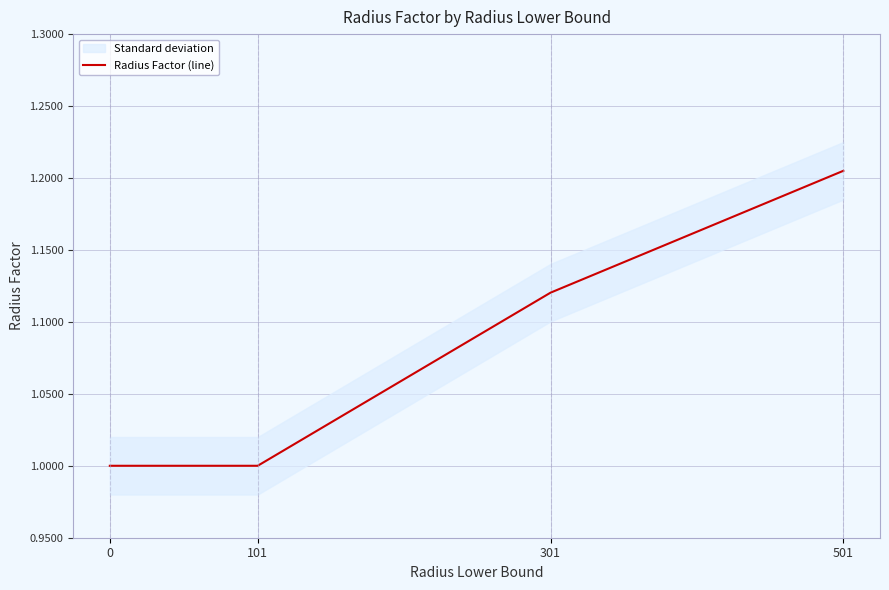

Reading left to right, list all the values displayed in this chart.

0=1.0	101=1.0	301=1.1	501=1.2